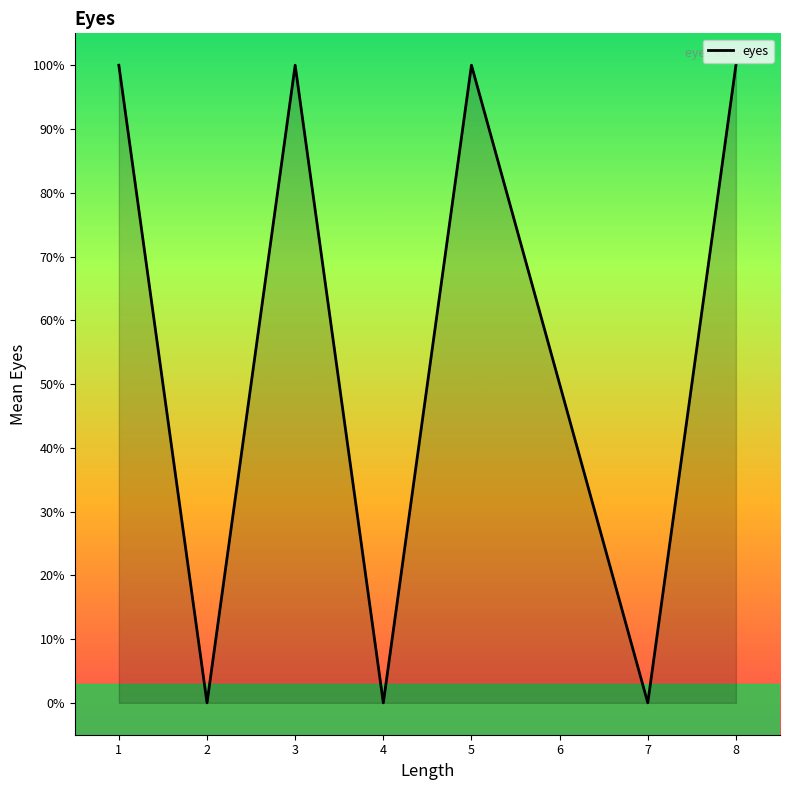

How many interior local peaks (higher than both neighbors) does the data have?

2